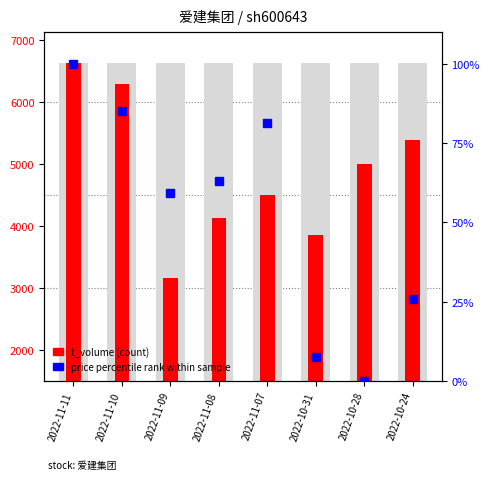

At 2022-11-08, list the series in order from largest to smallest.

t_volume (count), price percentile rank